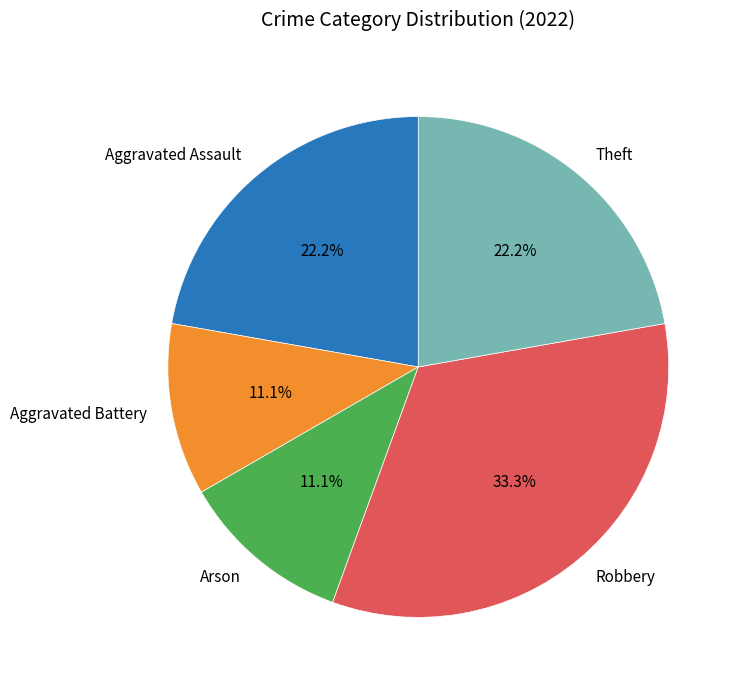

Combined, do Aggravated Assault and Theft account for over 50%?

No